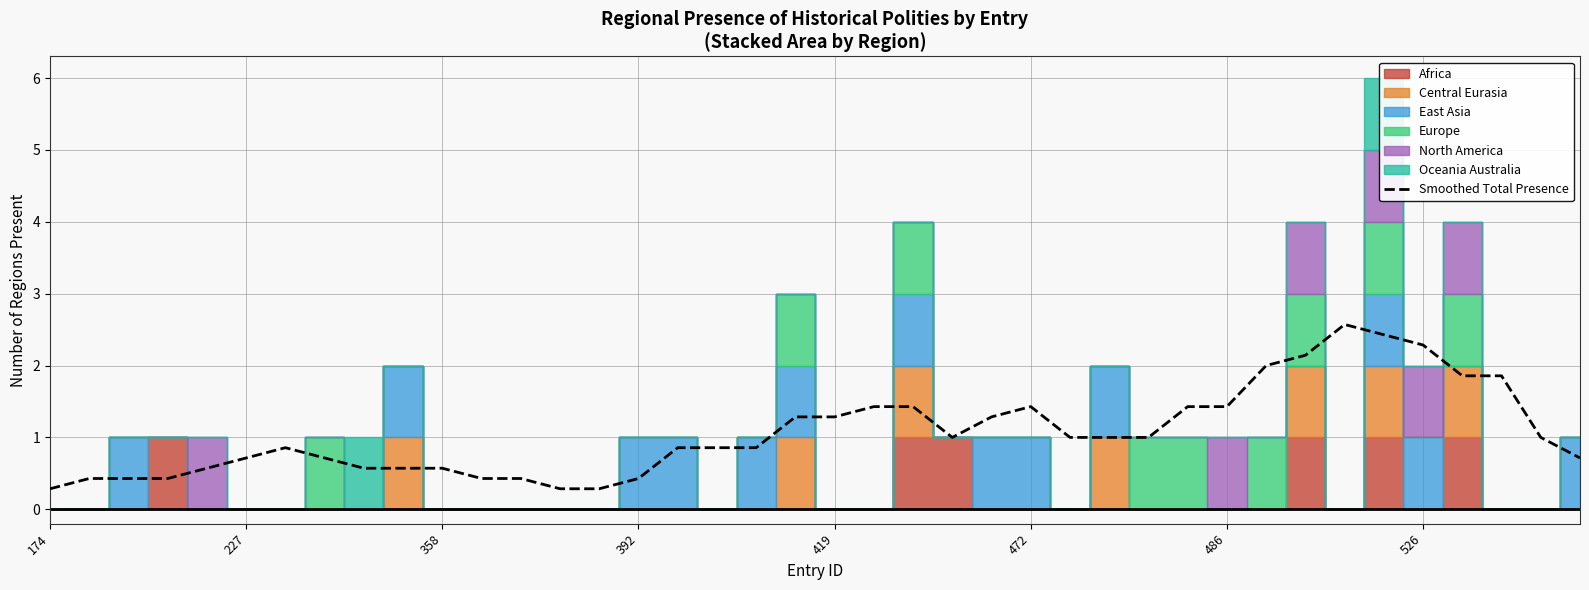

What is the sum of the values at 36 and 39?

2.6